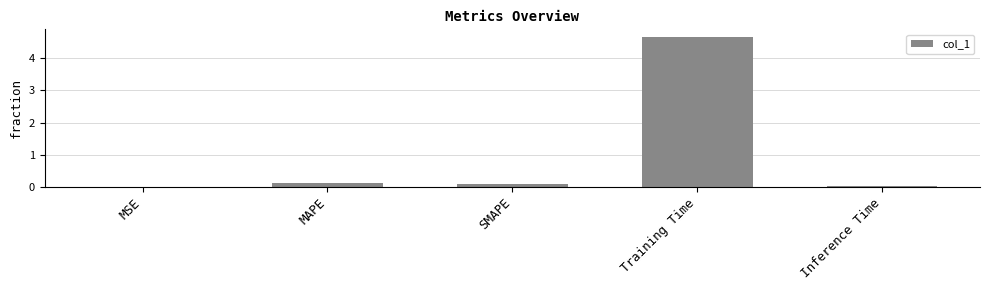

Between Training Time and MAPE, which is larger?

Training Time